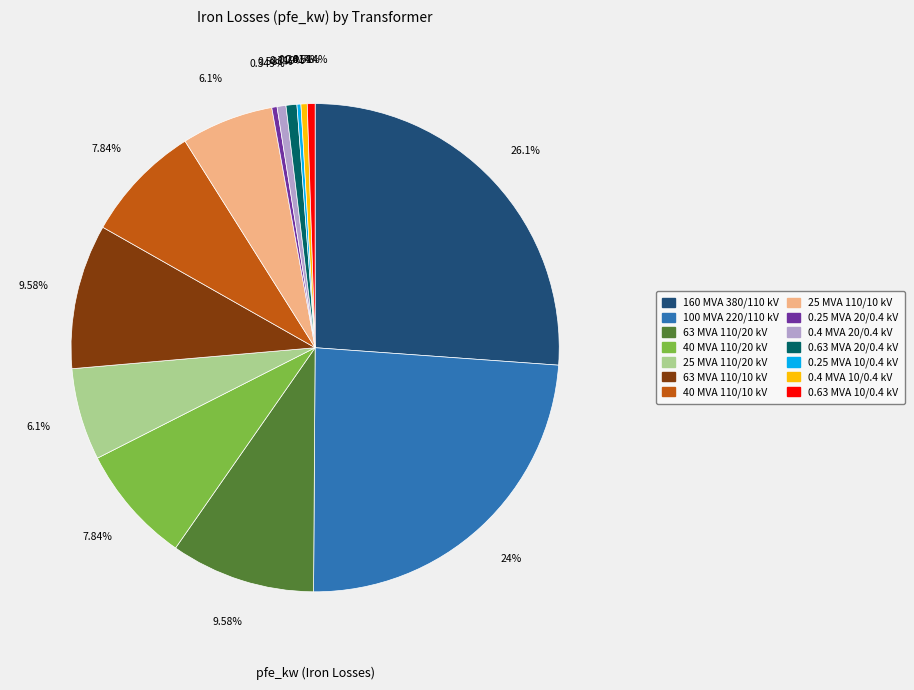

Does any single category account for the majority?

No